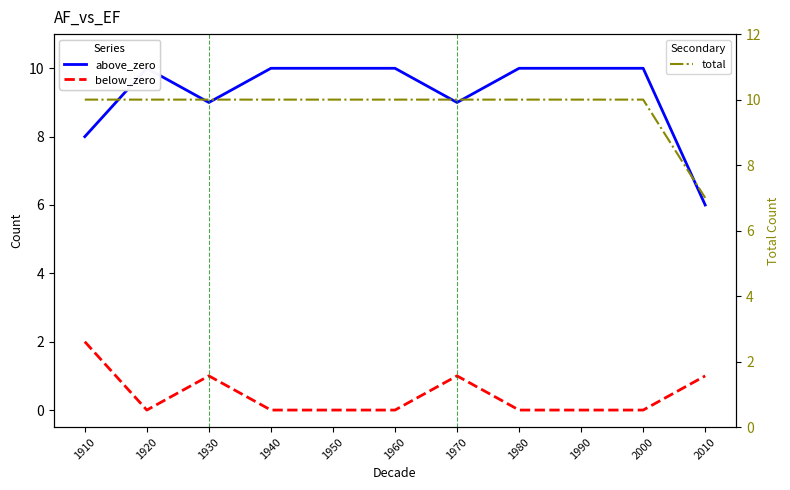

What is the difference between the second highest and minimum values in the below_zero series?

1